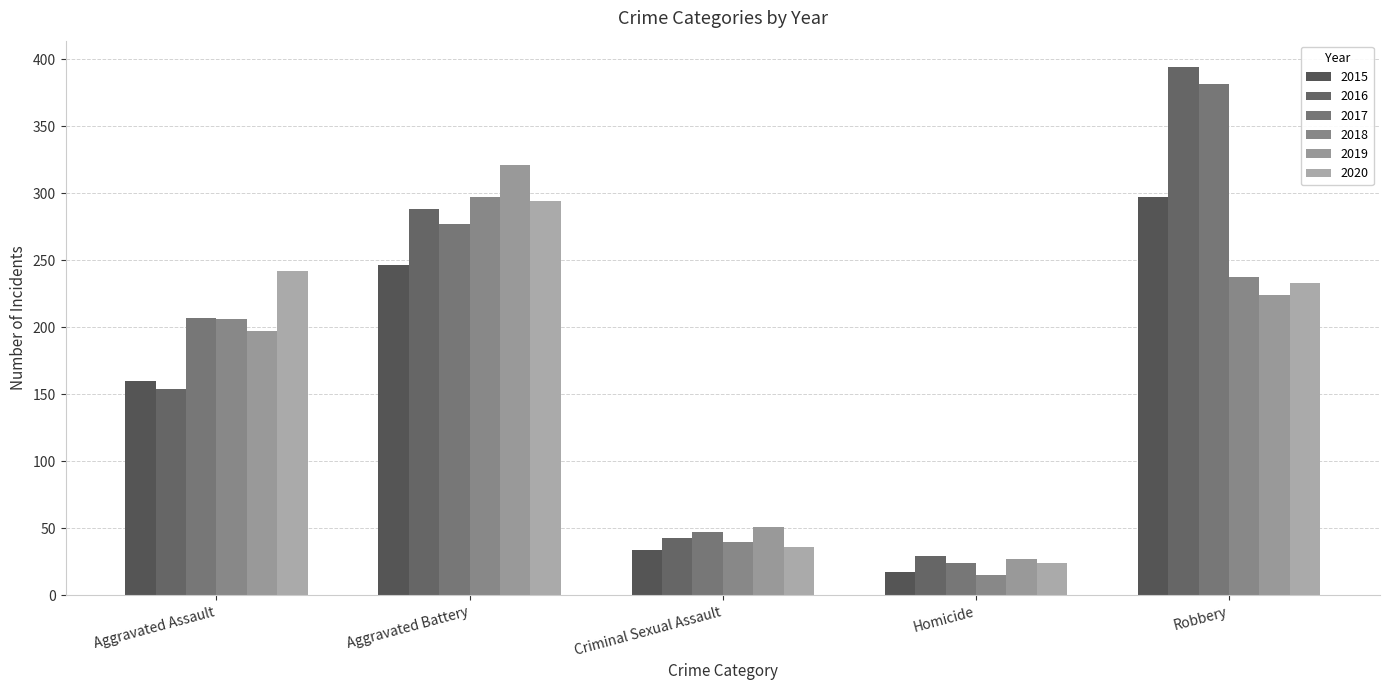

Is the value of 2017 at Criminal Sexual Assault greater than the value of 2019 at Homicide?

Yes